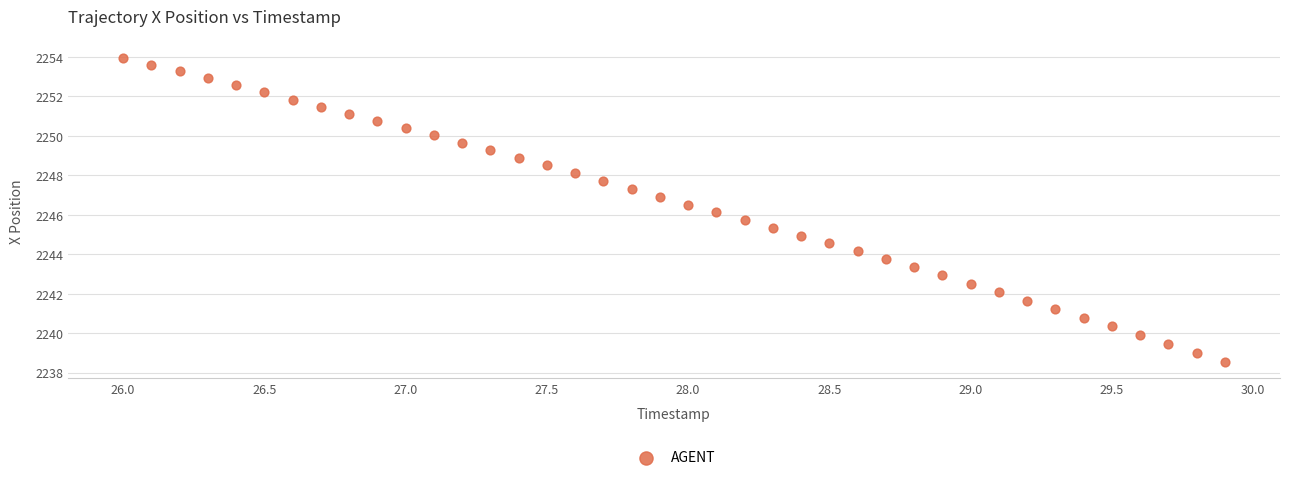

What is the range of X values (max minus min)?

3.9